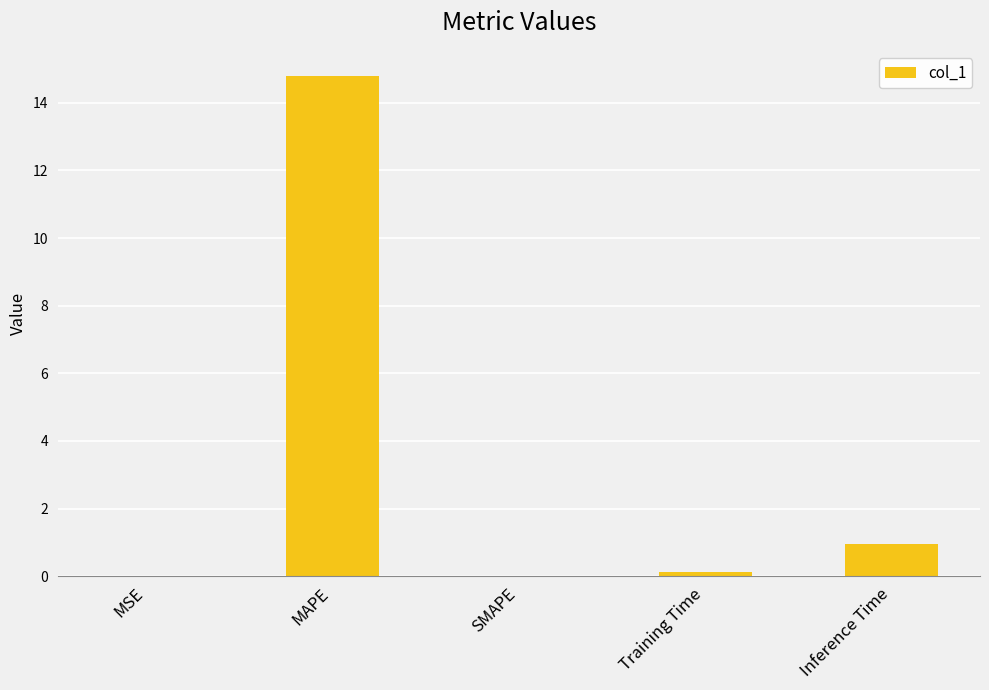

Between MAPE and Inference Time, which is larger?

MAPE